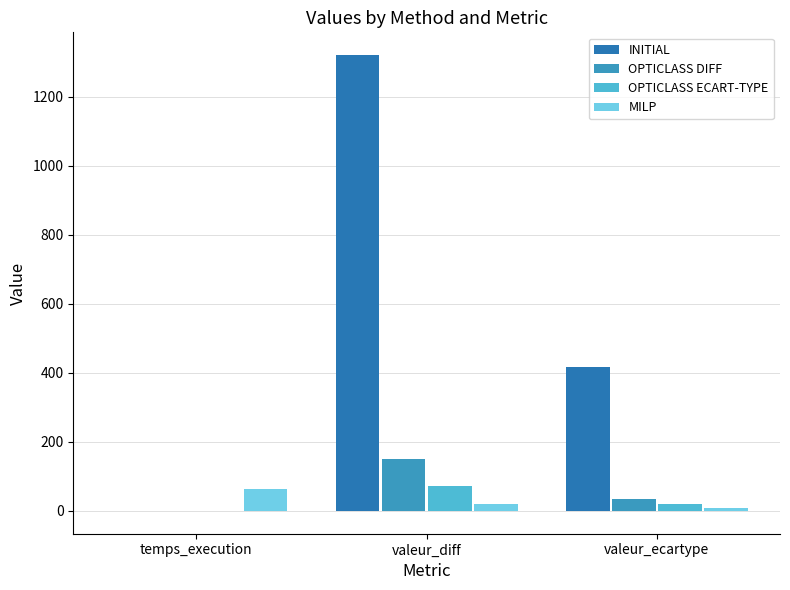

At how many categories does at least one series exceed 710?

1